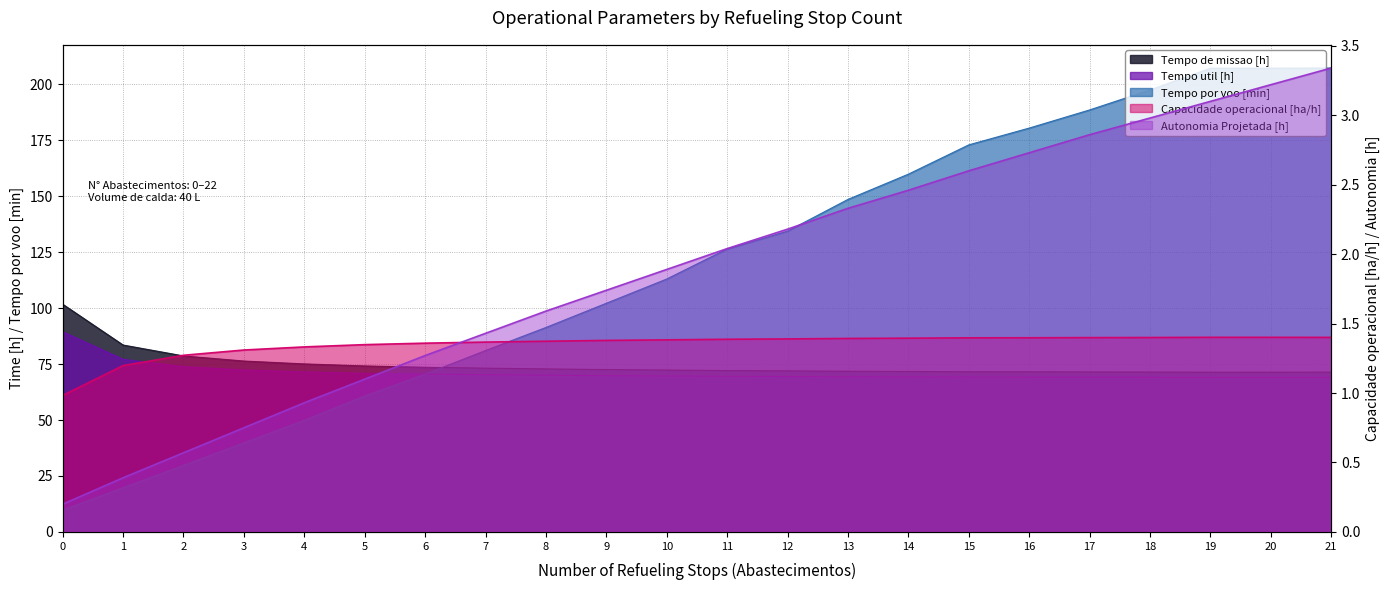

Which category has the lowest value in the Tempo de missao [h] series?

19